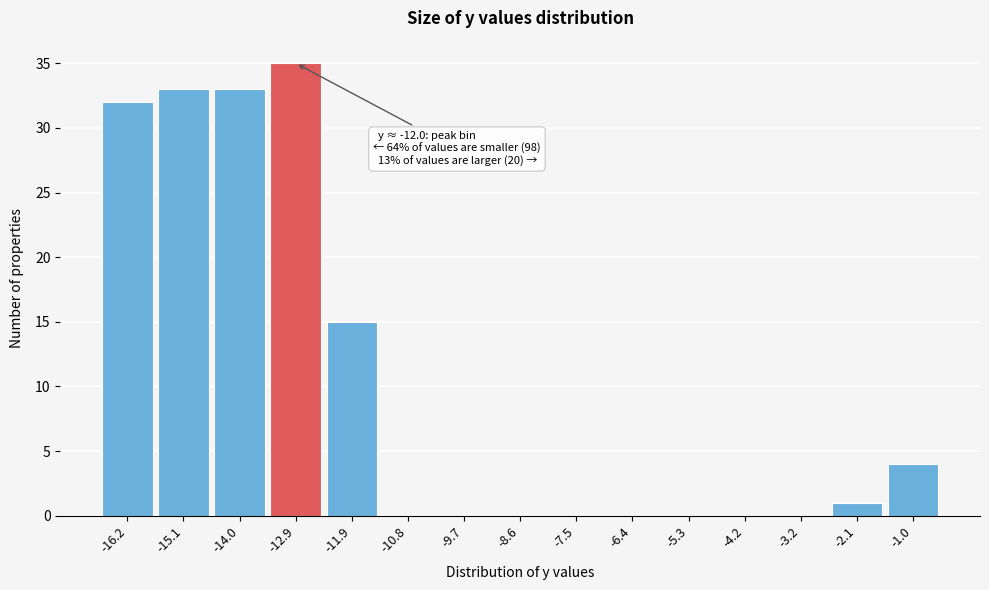

Reading left to right, what are all the values shown in this chart?

-16.2=32	-15.1=33	-14.0=33	-12.9=35	-11.9=15	-10.8=0	-9.7=0	-8.6=0	-7.5=0	-6.4=0	-5.3=0	-4.2=0	-3.2=0	-2.1=1	-1.0=4